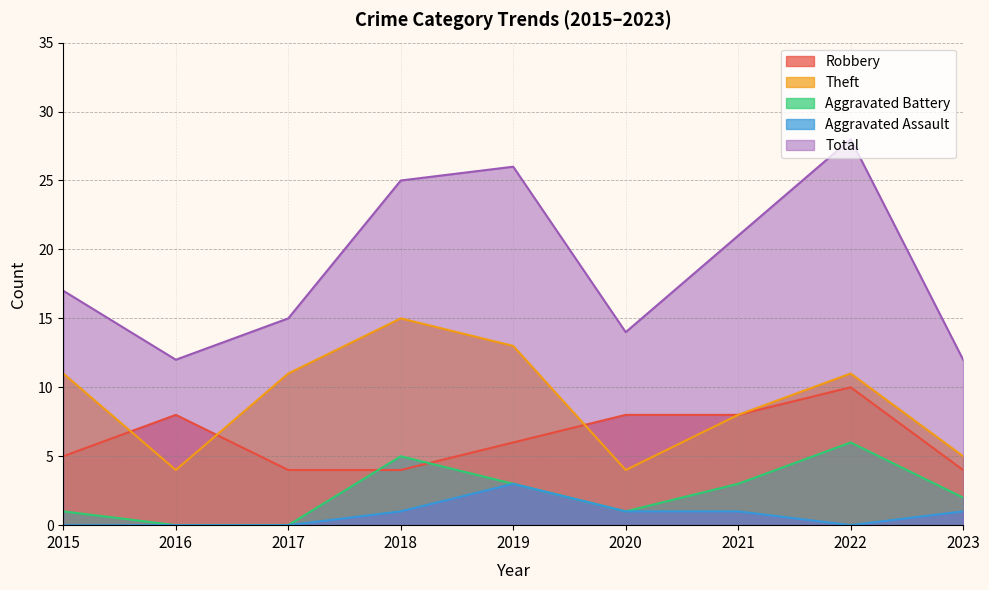

How many categories are shown in the chart?

9